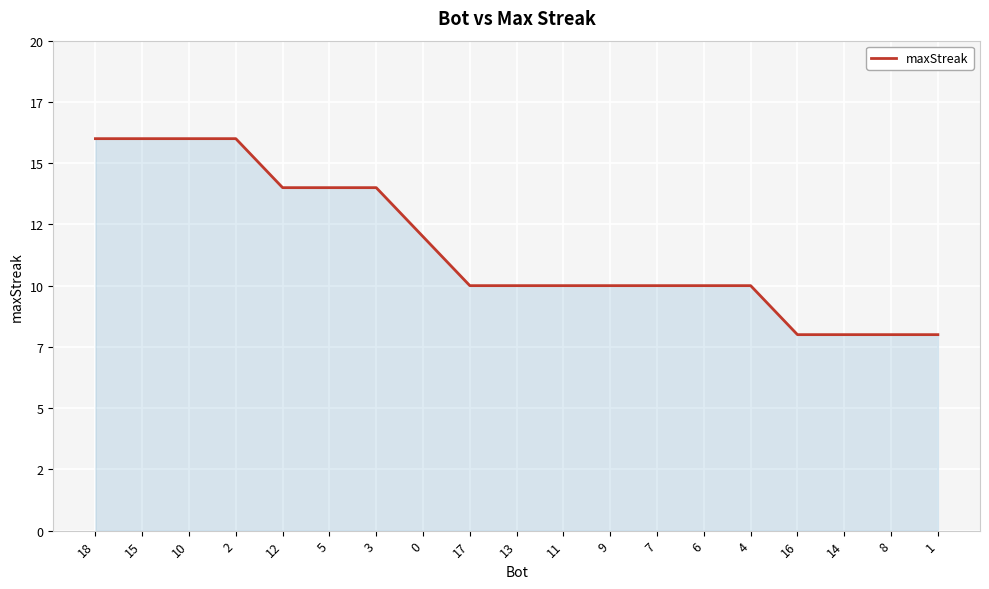

What is the change in value from 10 to 17?

-6